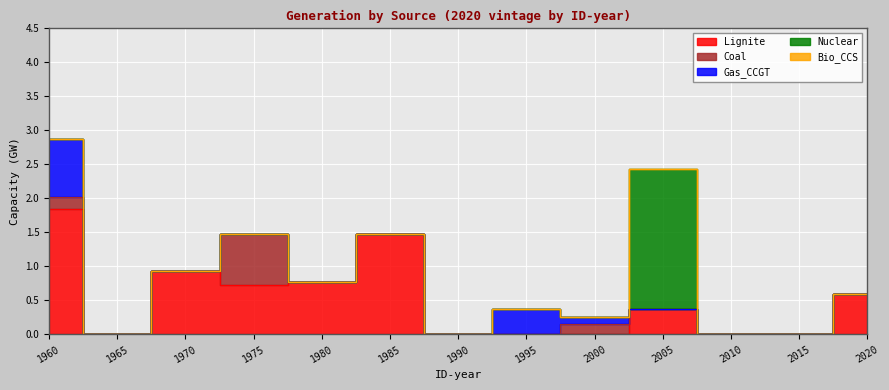

Which series has the largest range (max minus min)?

Nuclear